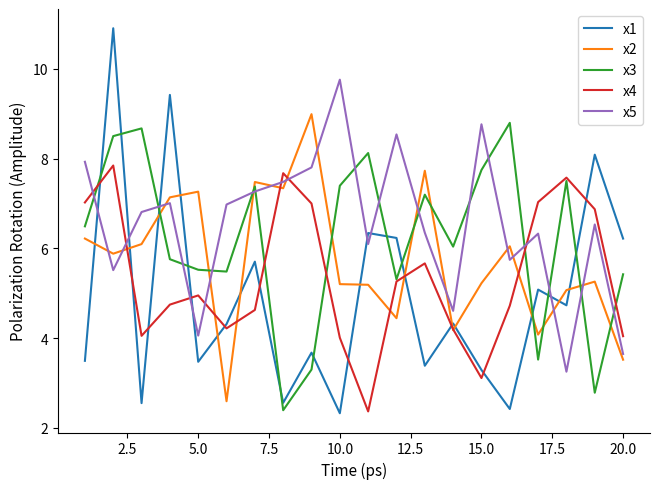

What is the smallest value displayed?

2.3